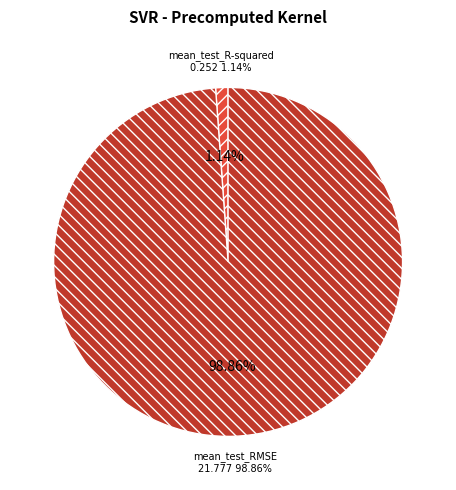

Does mean_test_RMSE account for over 50% of the chart?

Yes